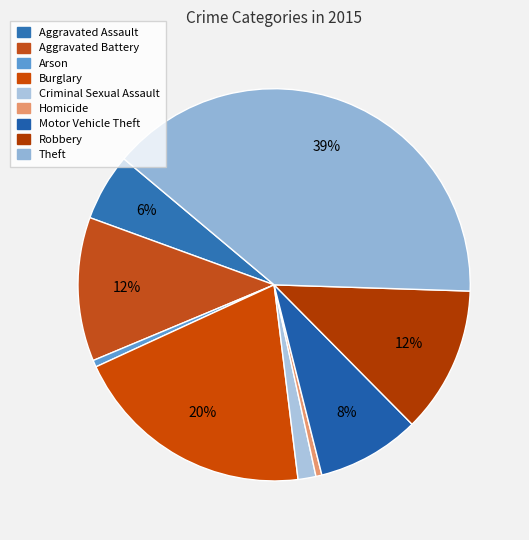

To the nearest percent, what is the difference between the largest and smallest slice percentages?

39%